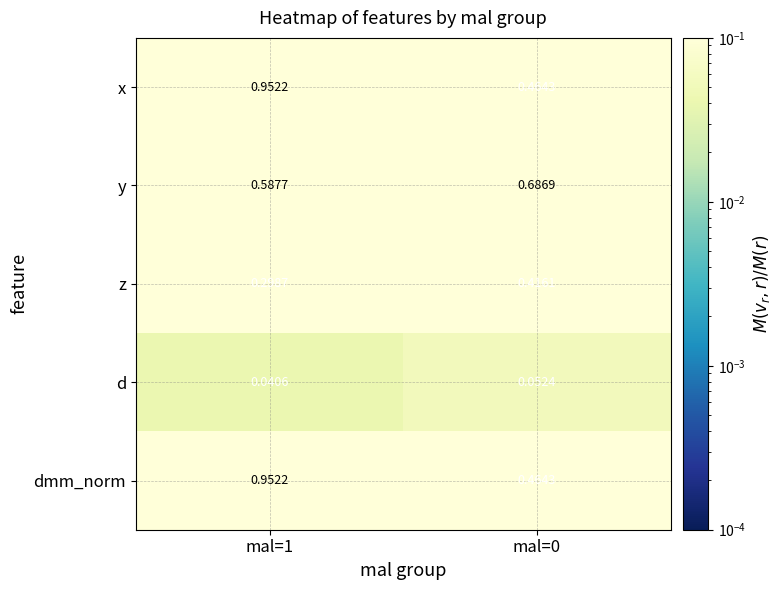

Is the value of z at mal=1 greater than the value of y at mal=0?

No